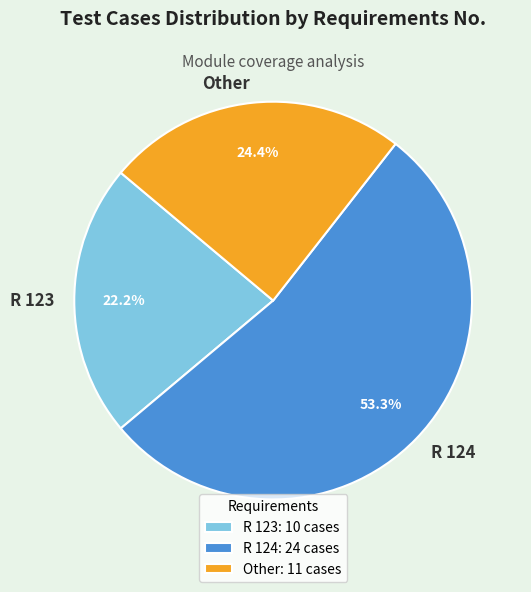

The Other slice represents 36% of the pie. True or false?

False